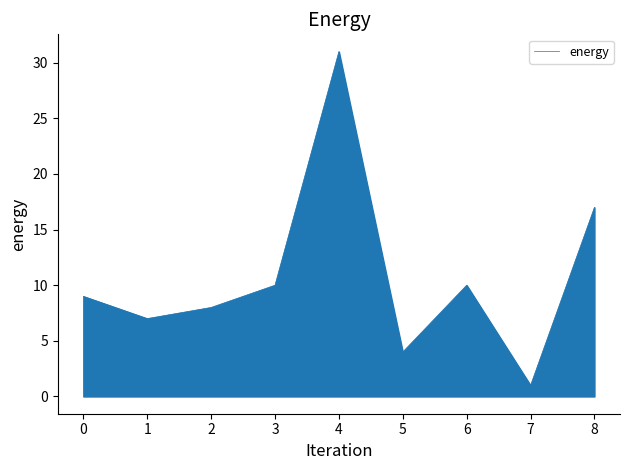

How many interior local valleys (lower than both neighbors) does the data have?

3